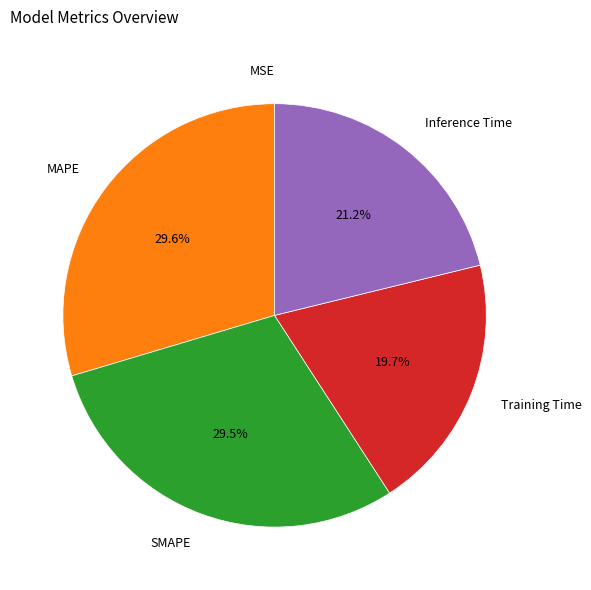

Does Inference Time account for over 50% of the chart?

No